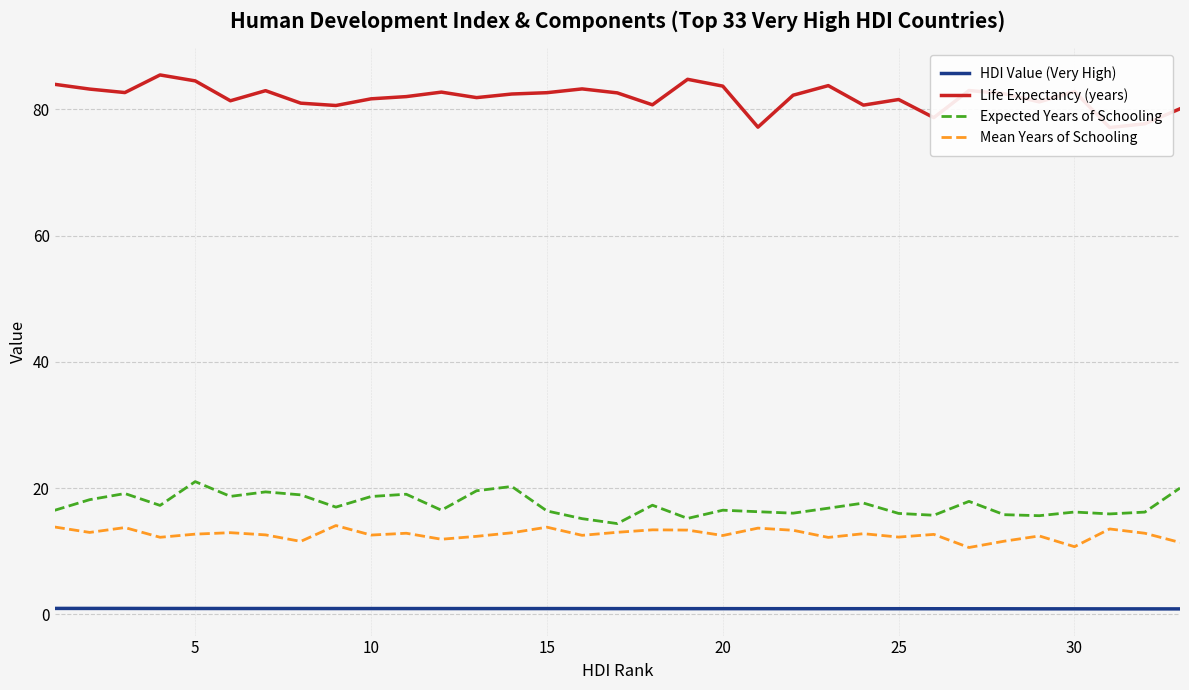

What is the difference between the maximum and minimum values in the Life Expectancy (years) series?

8.3